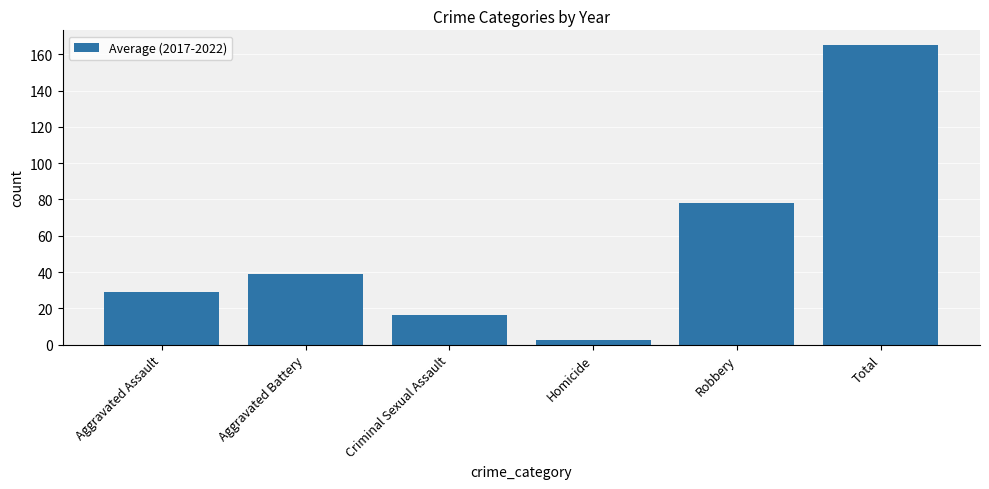

Is it true that the value at Criminal Sexual Assault is 7.3?

False